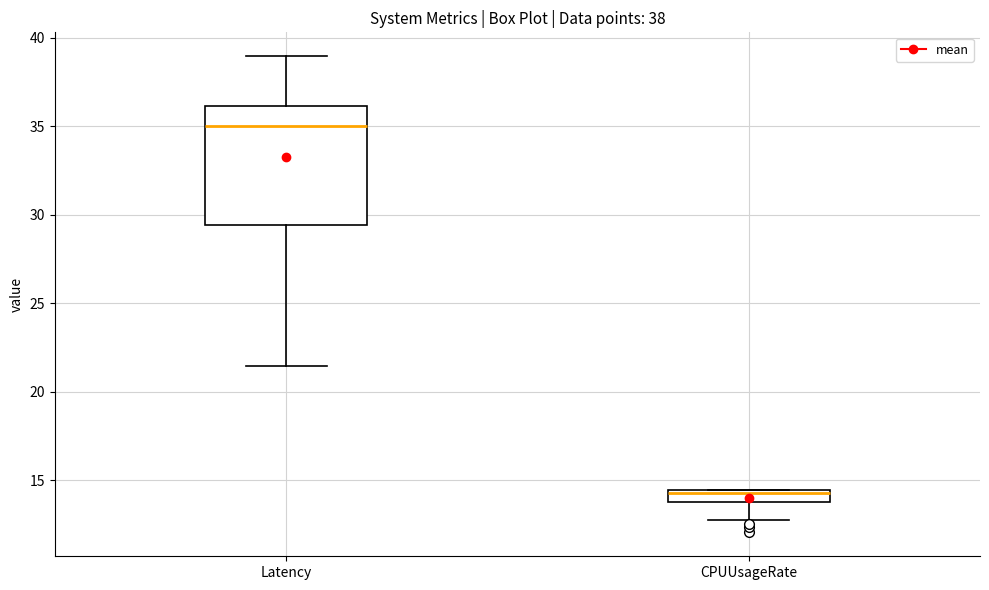

Which box is the tallest, from its lower edge to its upper edge?

Latency